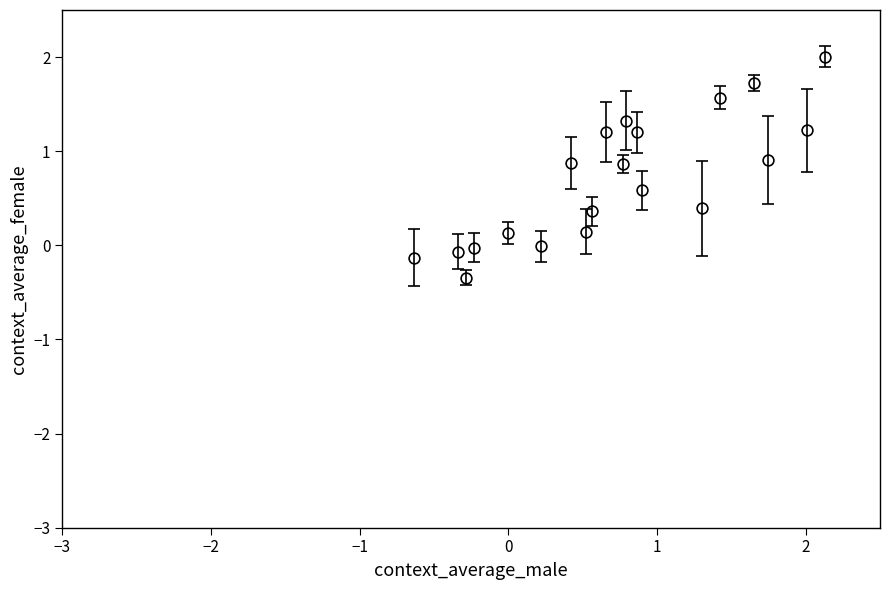

What is the range of Y values (max minus min)?

2.3